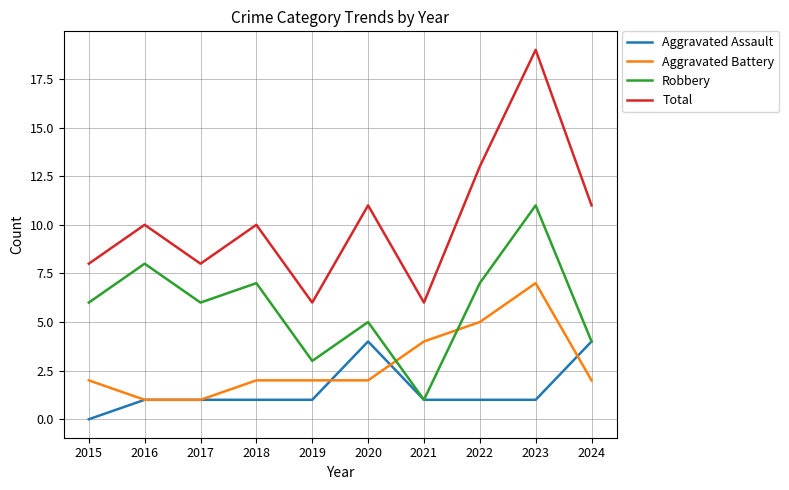

What is the difference between the second highest and minimum values in the Aggravated Battery series?

4